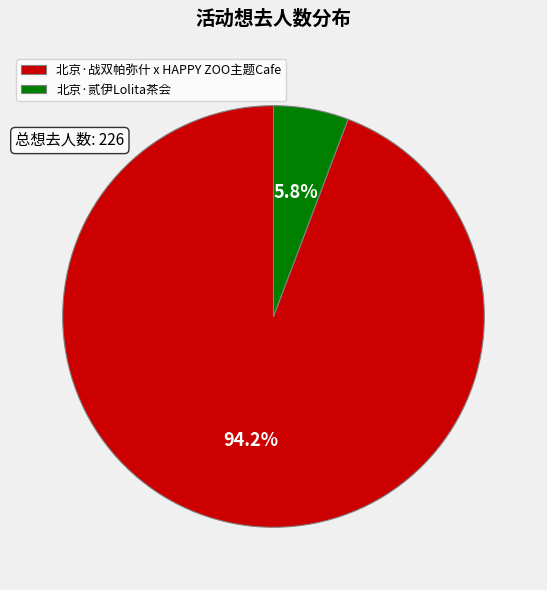

Is there any slice that represents more than half of the pie?

Yes